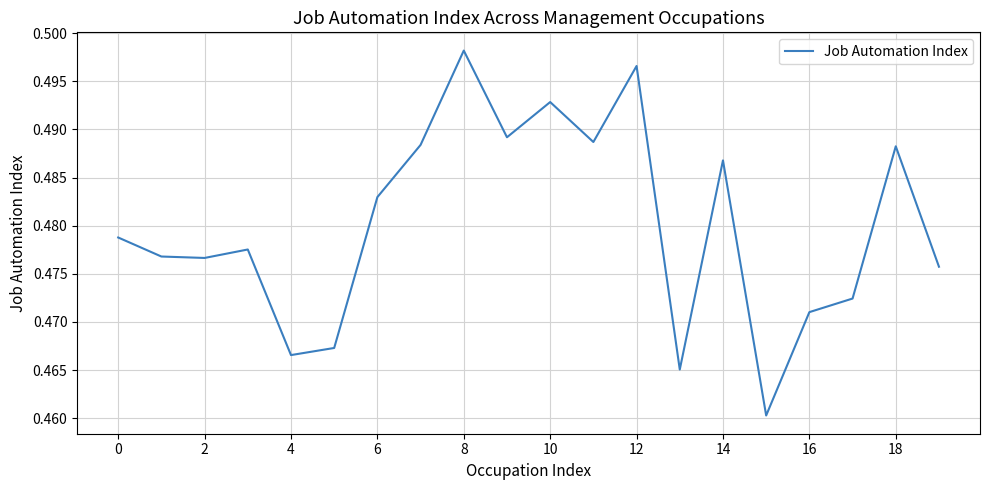

Count the values in the range 0 to 1.

20